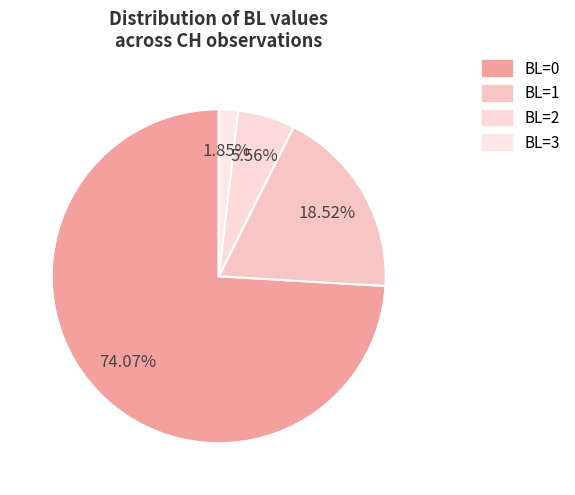

Is there a majority slice in this chart?

Yes